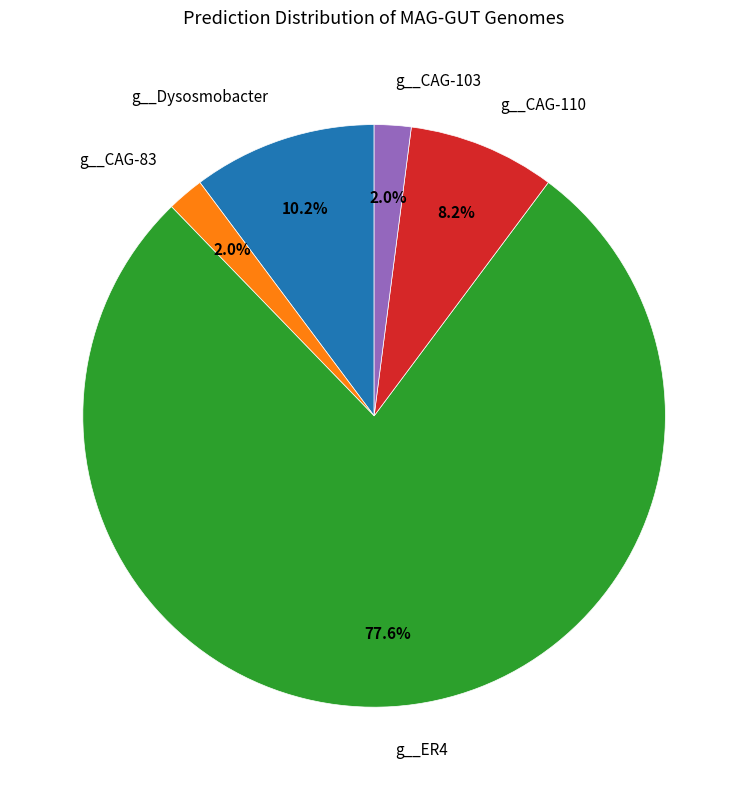

To the nearest percent, what is the difference between the largest and smallest slice percentages?

76%